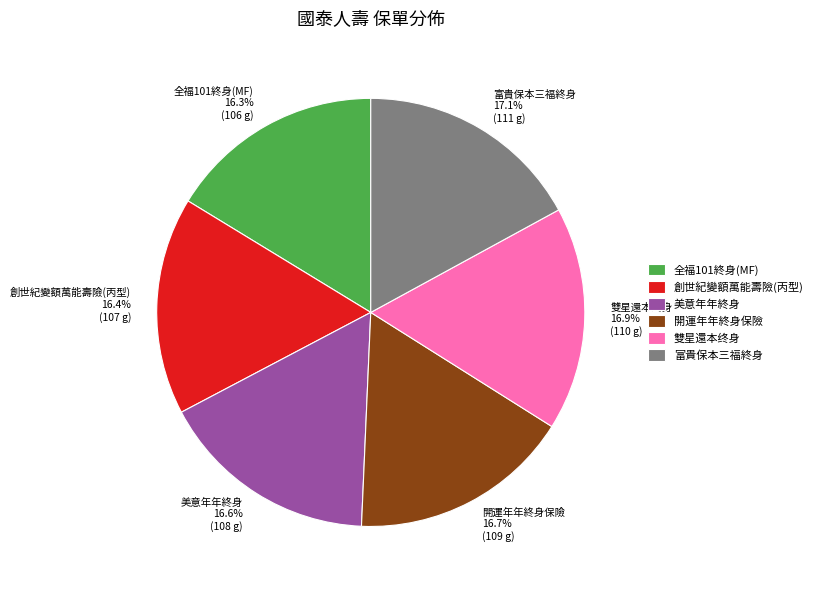

Does any single category account for the majority?

No